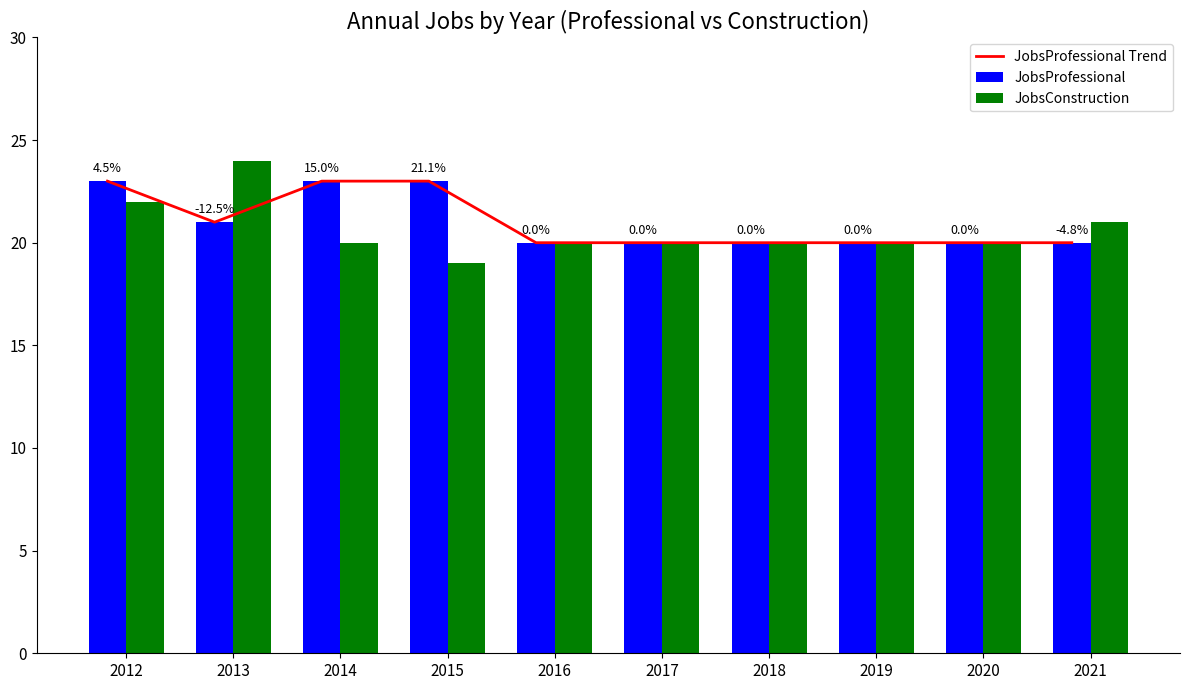

The JobsProfessional Trend series shows 13 at 2016. True or false?

False